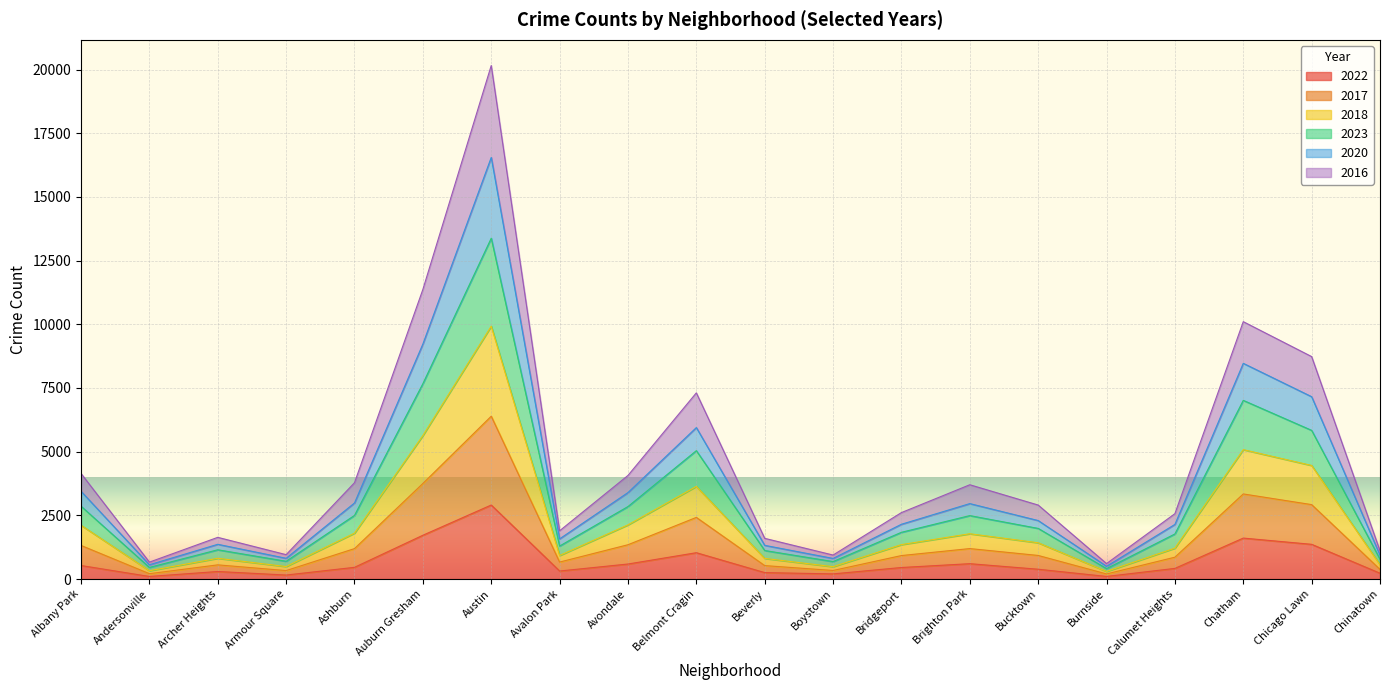

At which category is the sum across all series the highest?

Austin